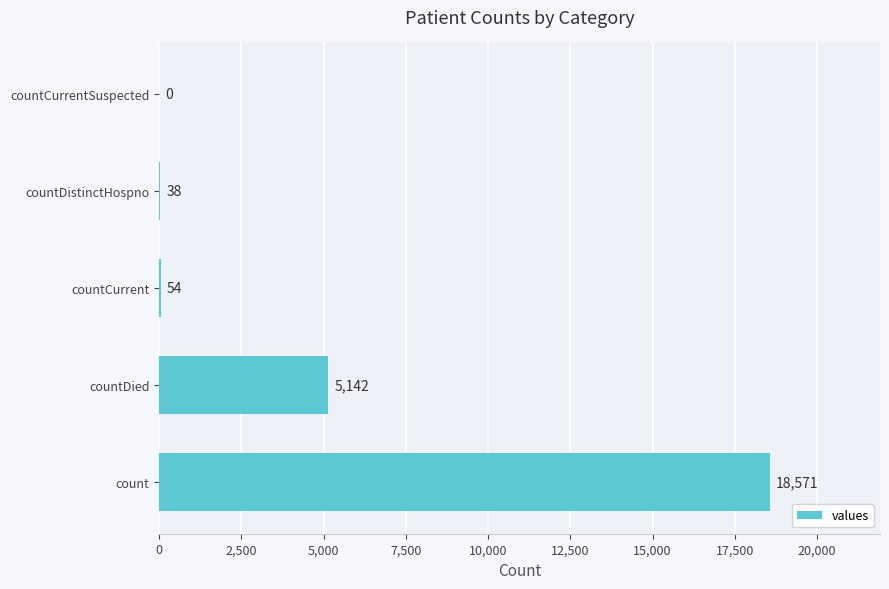

Where is the data nearest to the value 9285?

countDied